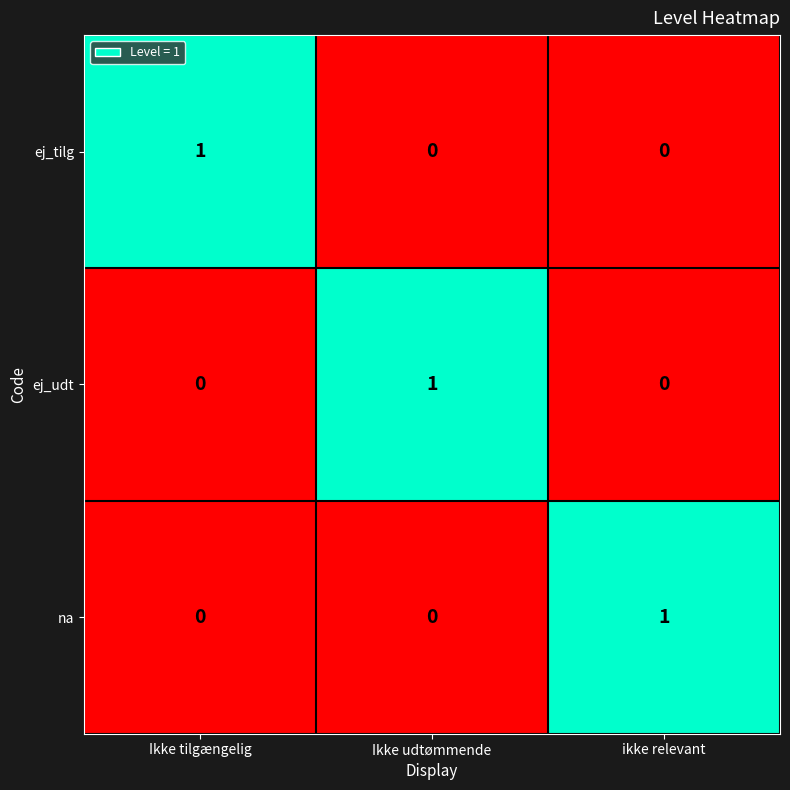

What is the total value across all series at Ikke udtømmende?

1